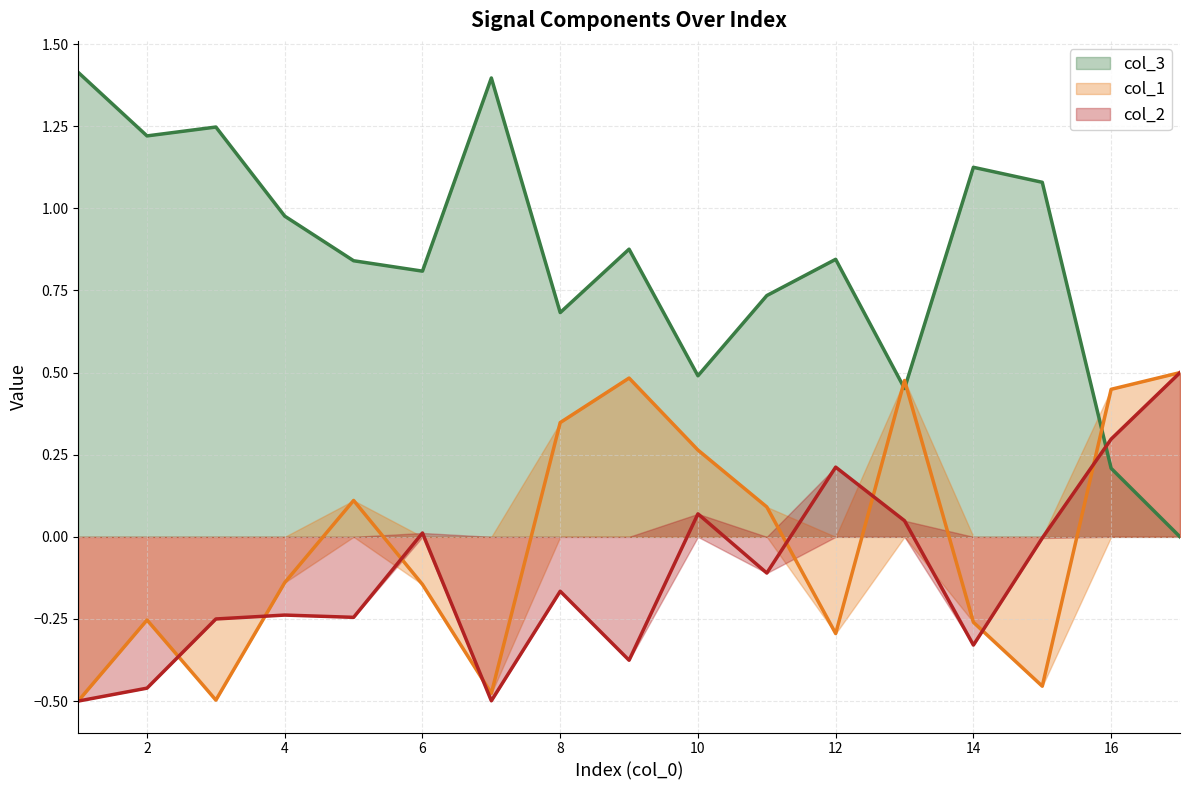

Reading right to left, extract all data points from this chart.

col_3: 17=0.0	16=0.2	15=1.1	14=1.1	13=0.5	12=0.8	11=0.7	10=0.5	9=0.9	8=0.7	7=1.4	6=0.8	5=0.8	4=1.0	3=1.2	2=1.2	1=1.4
col_1: 17=0.5	16=0.4	15=-0.5	14=-0.3	13=0.5	12=-0.3	11=0.1	10=0.3	9=0.5	8=0.3	7=-0.5	6=-0.1	5=0.1	4=-0.1	3=-0.5	2=-0.3	1=-0.5
col_2: 17=0.5	16=0.3	15=-0.0	14=-0.3	13=0.0	12=0.2	11=-0.1	10=0.1	9=-0.4	8=-0.2	7=-0.5	6=0.0	5=-0.2	4=-0.2	3=-0.3	2=-0.5	1=-0.5